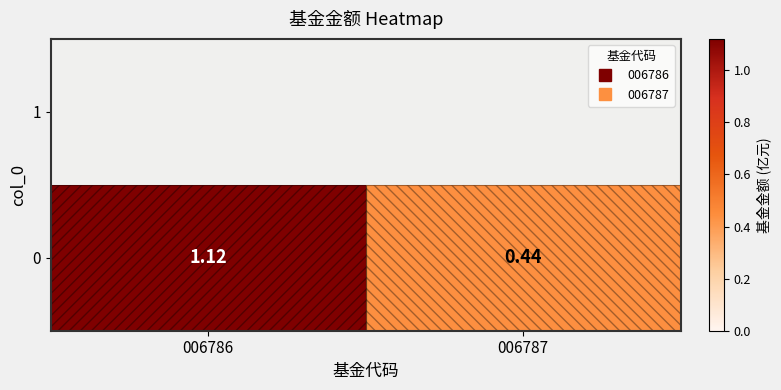

Which label corresponds to the largest value in the chart?

006786